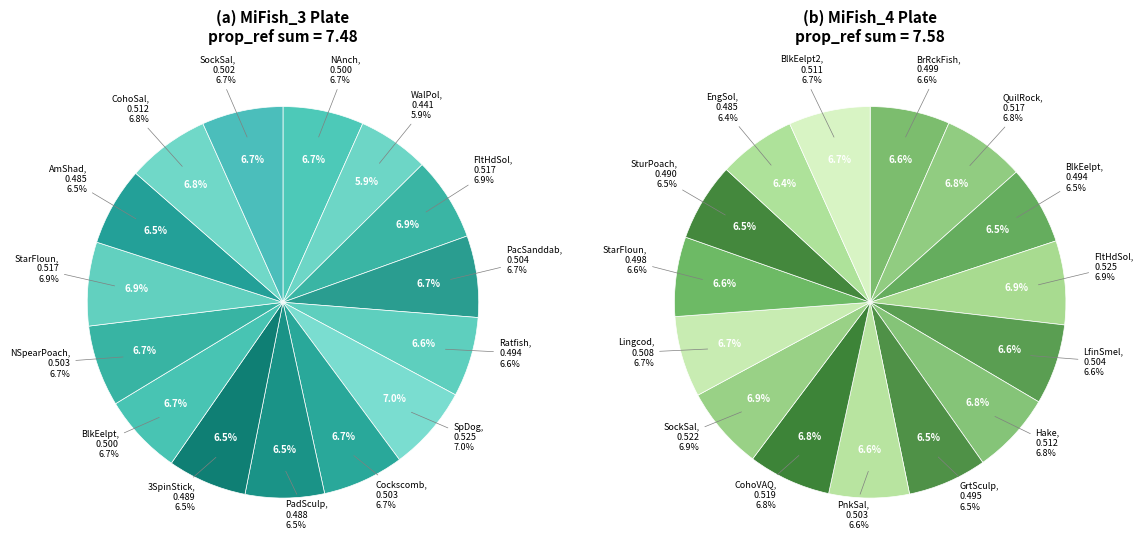

To the nearest percent, what is the combined percentage of 13 and 10?

14%